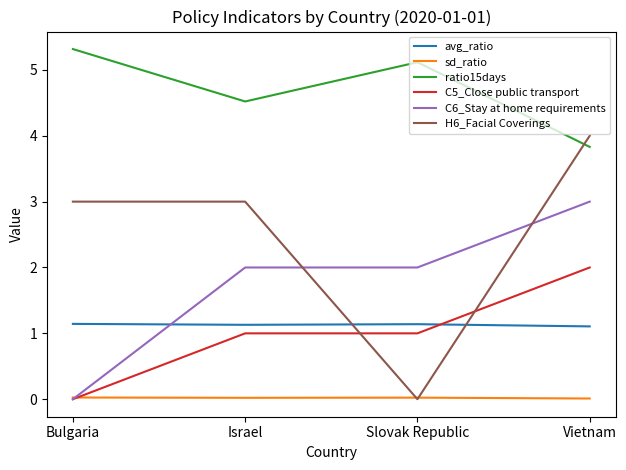

Which series has the widest spread of values?

H6_Facial Coverings